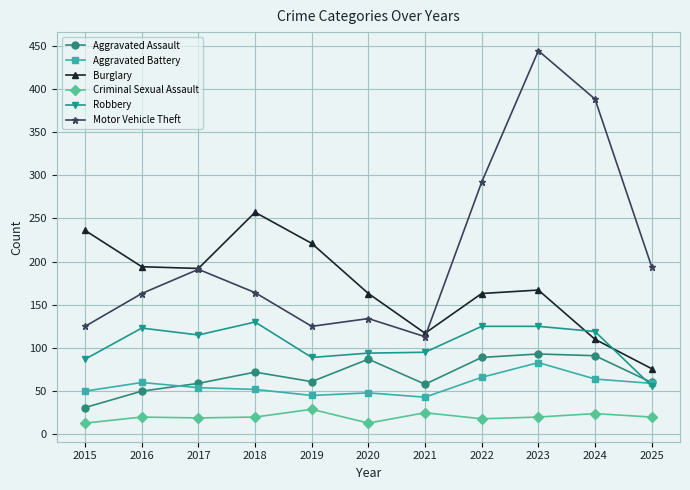

What is the value of the Aggravated Battery point at the 2nd from the left?

60